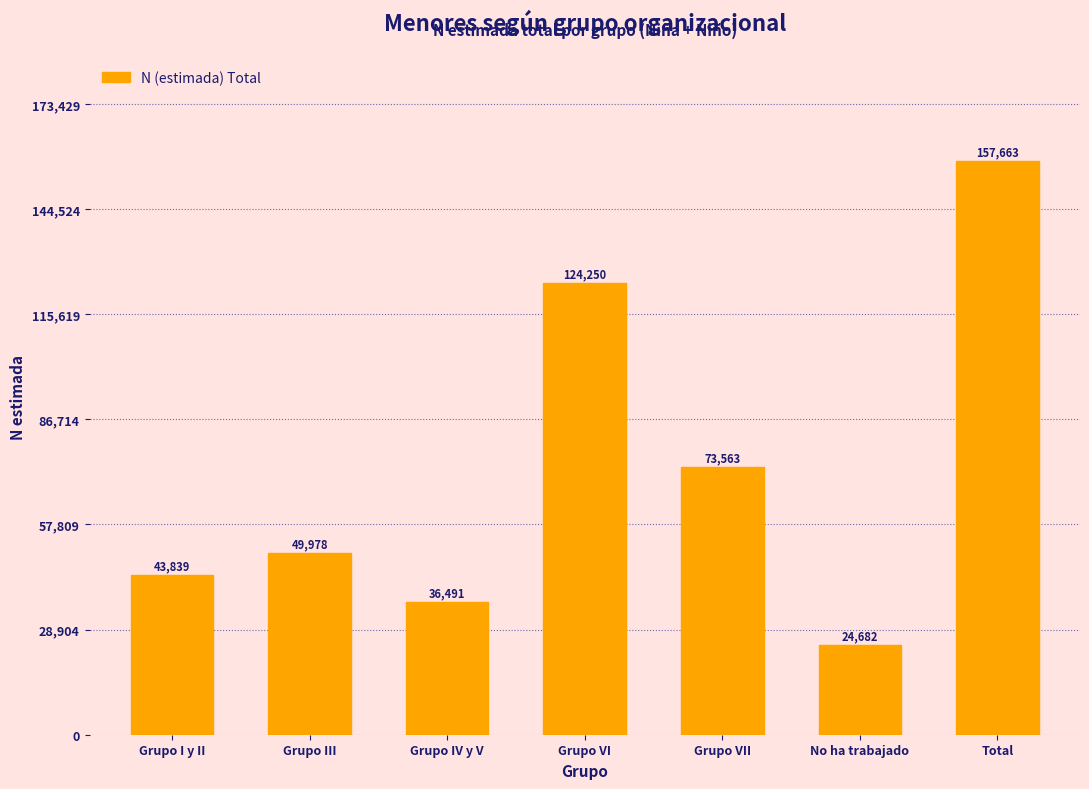

Reading left to right, transcribe all the data shown in this chart.

43839	49978	36491	124250	73563	24682	157663